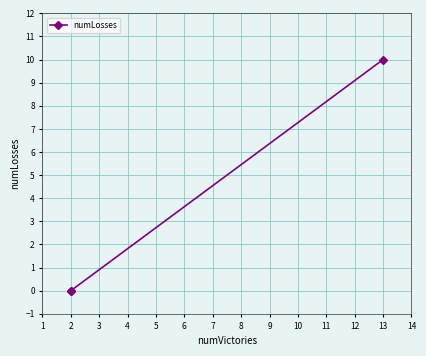

What is the sum of all values?

10